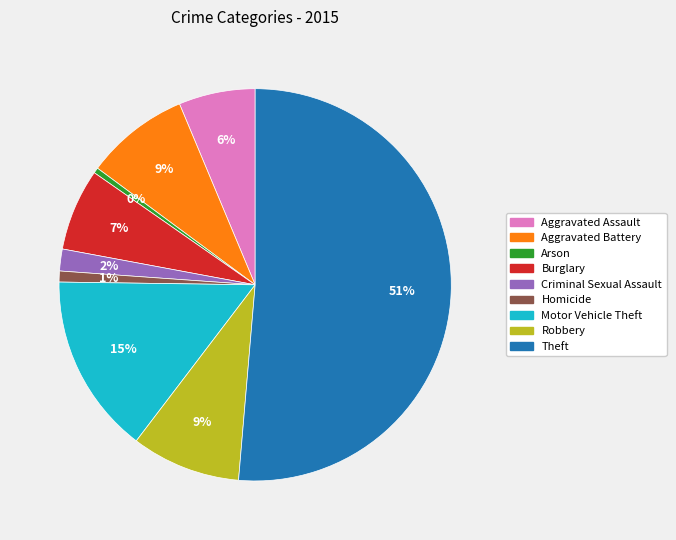

Is there any slice that represents more than half of the pie?

Yes